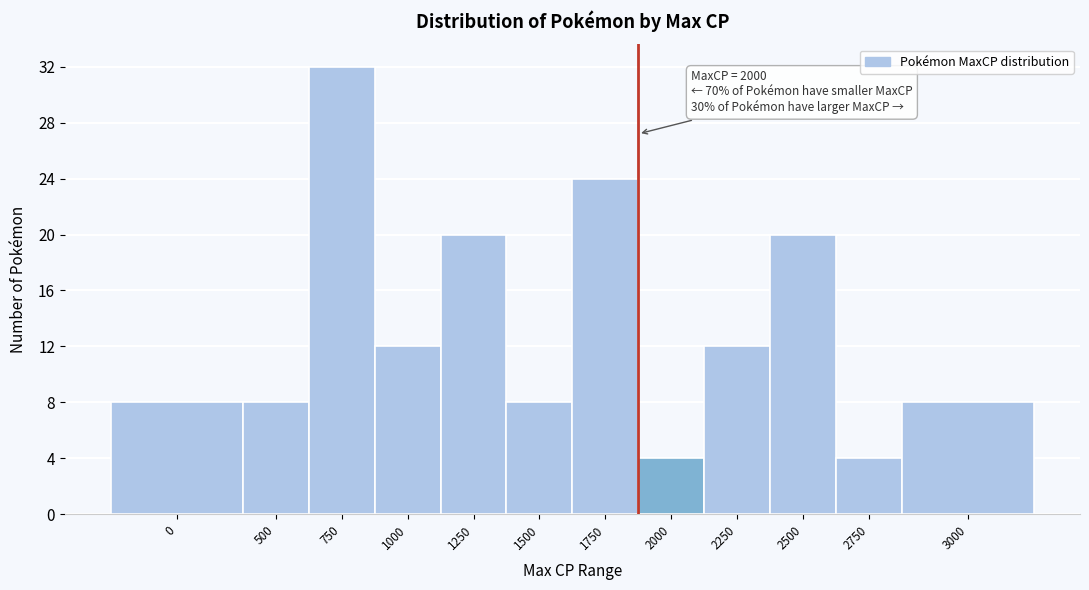

Reading left to right, list all the values displayed in this chart.

8	8	32	12	20	8	24	4	12	20	4	8